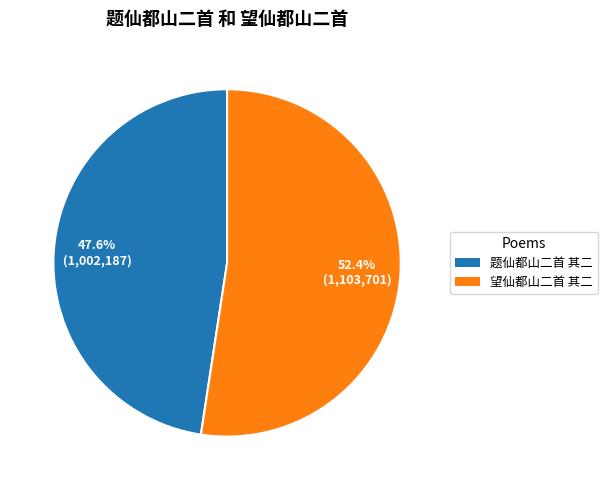

To the nearest percent, what is the difference between the 题仙都山二首 其二 and 望仙都山二首 其二 slice percentages?

5%